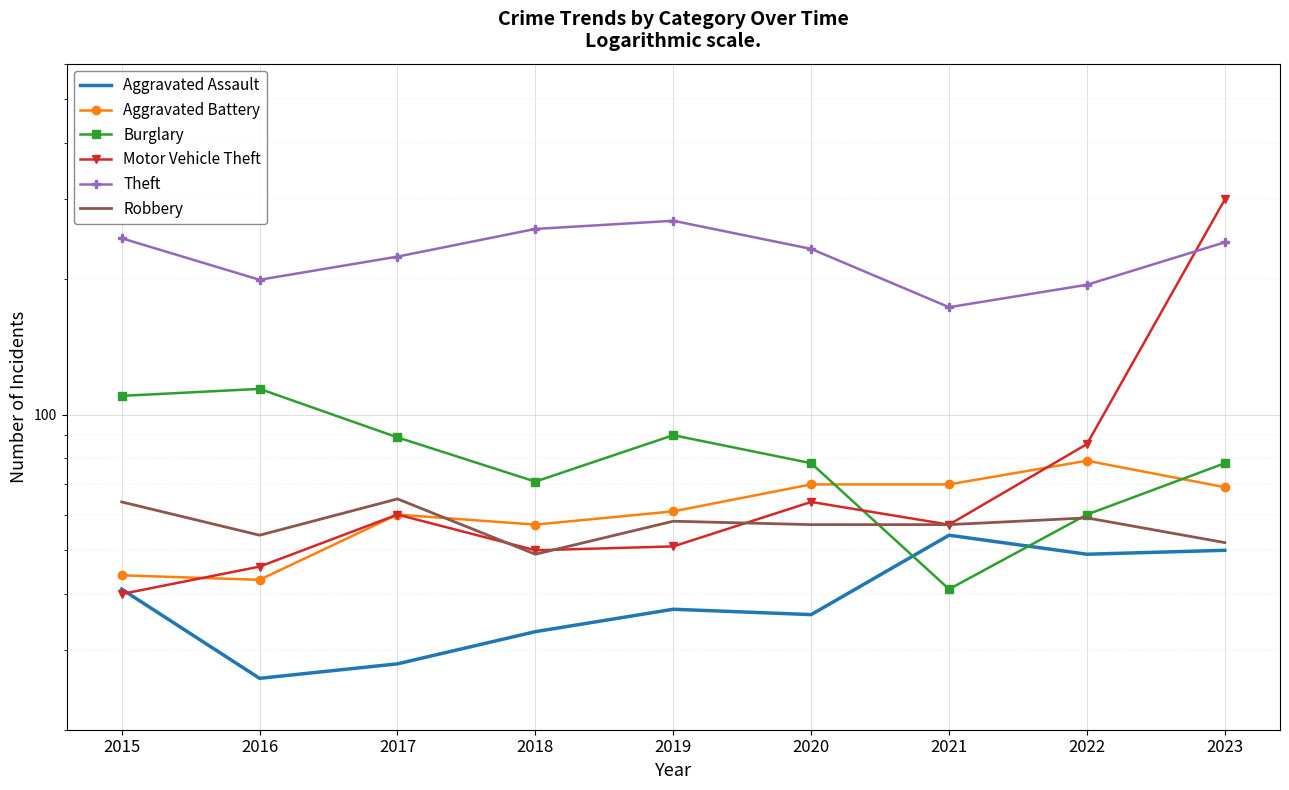

At which category does Robbery reach its first local peak?

2017